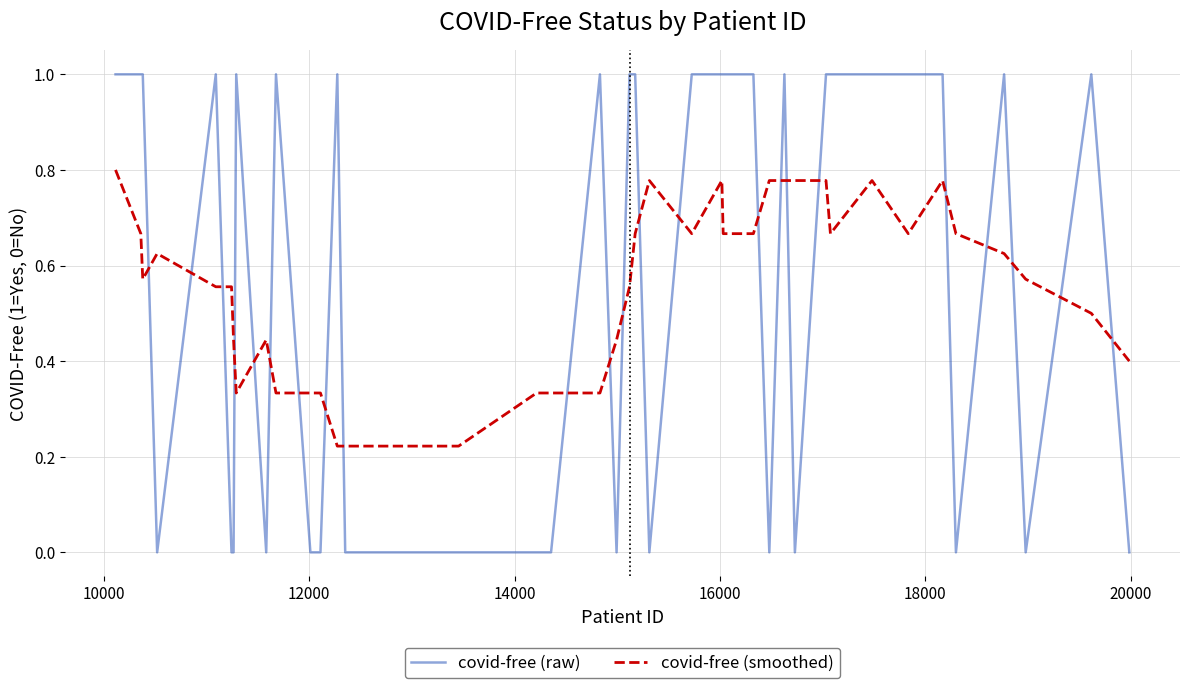

True or false: covid-free (raw) has more than 0 interior local peaks.

True